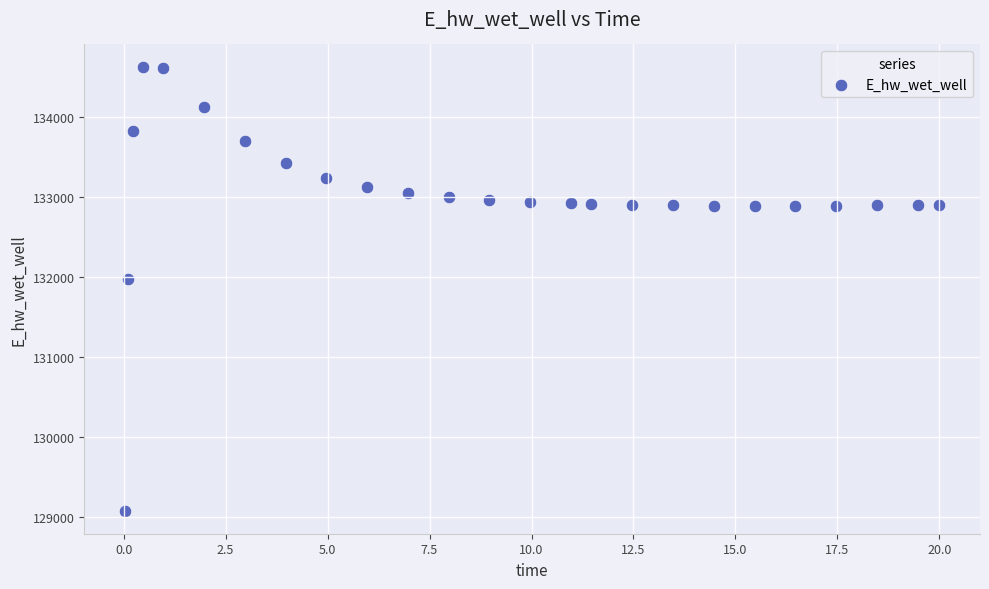

What Y value in the scatter plot is closest to 131849?

131969.9